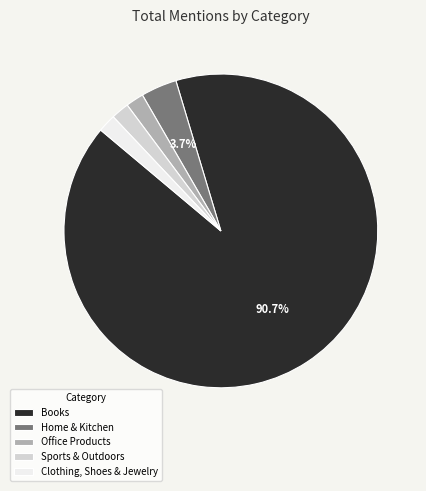

What is the largest slice in the pie chart?

Books